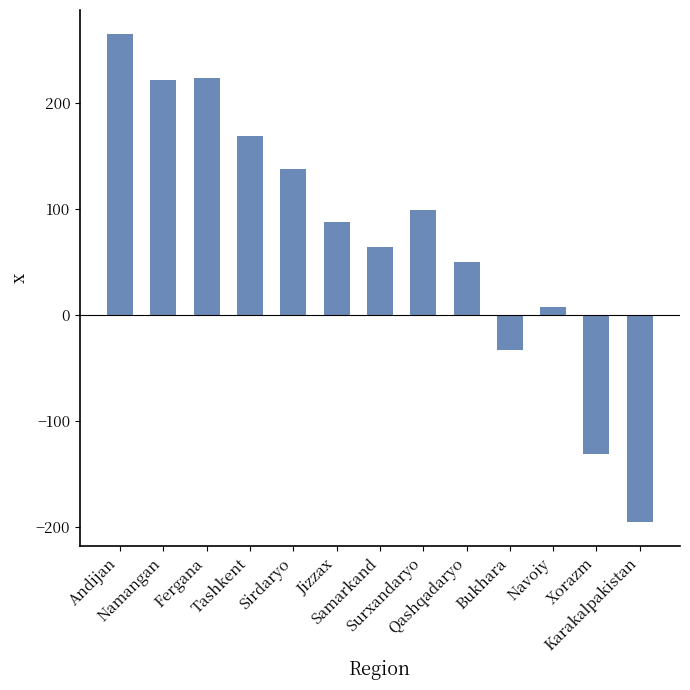

What is the change in value from Namangan to Fergana?

+2